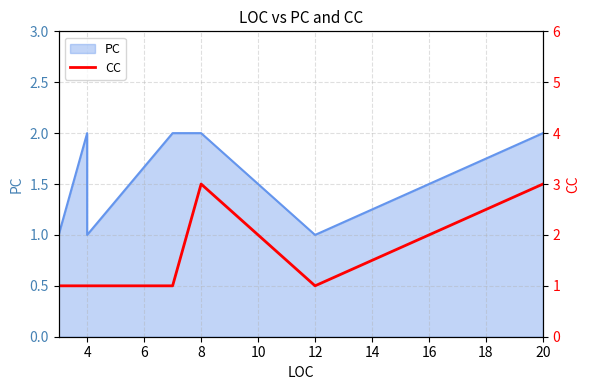

What is the difference between the maximum and second lowest values?

2